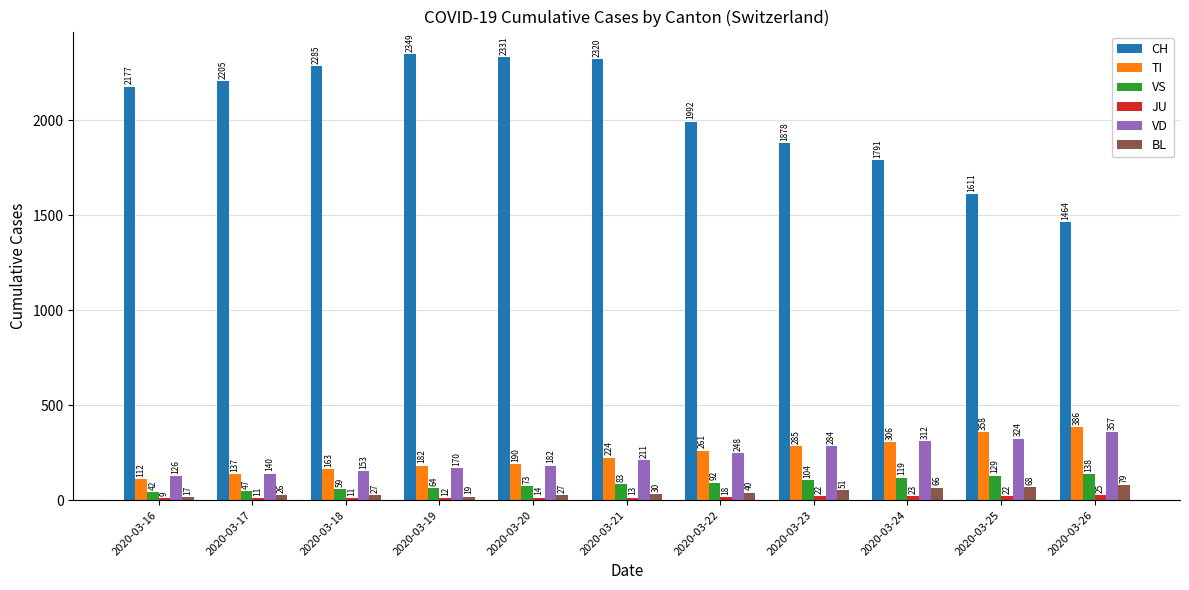

Read the BL value at 2020-03-26.

79